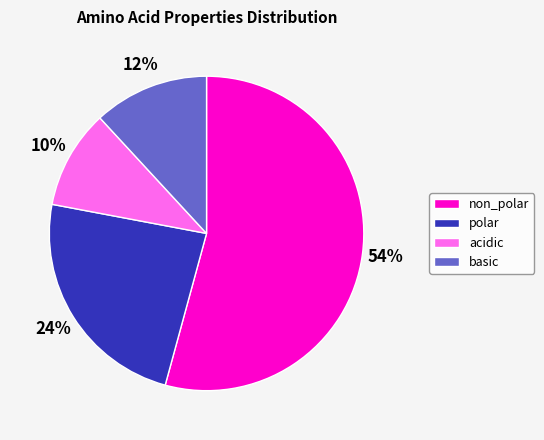

Is there any slice that represents more than half of the pie?

Yes